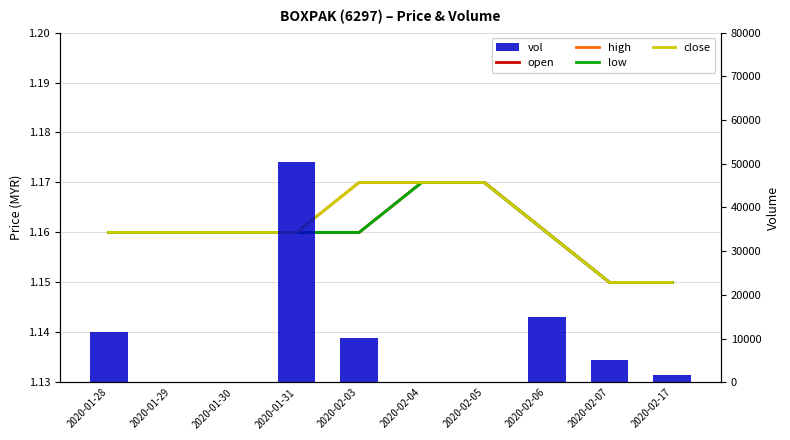

Reading left to right, list all the values displayed in this chart.

open: 1.2	1.2	1.2	1.2	1.2	1.2	1.2	1.2	1.1	1.1
high: 1.2	1.2	1.2	1.2	1.2	1.2	1.2	1.2	1.1	1.1
low: 1.2	1.2	1.2	1.2	1.2	1.2	1.2	1.2	1.1	1.1
close: 1.2	1.2	1.2	1.2	1.2	1.2	1.2	1.2	1.1	1.1
vol: 11500.0	0.0	0.0	50400.0	10100.0	0.0	0.0	15000.0	5000.0	1600.0